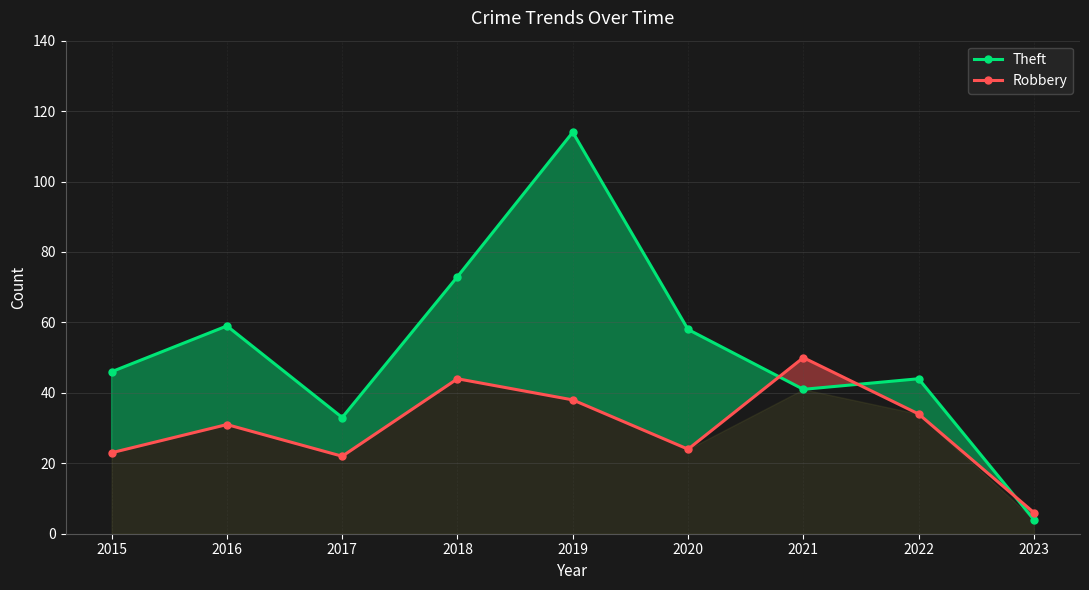

How many times do Theft and Robbery cross each other?

3